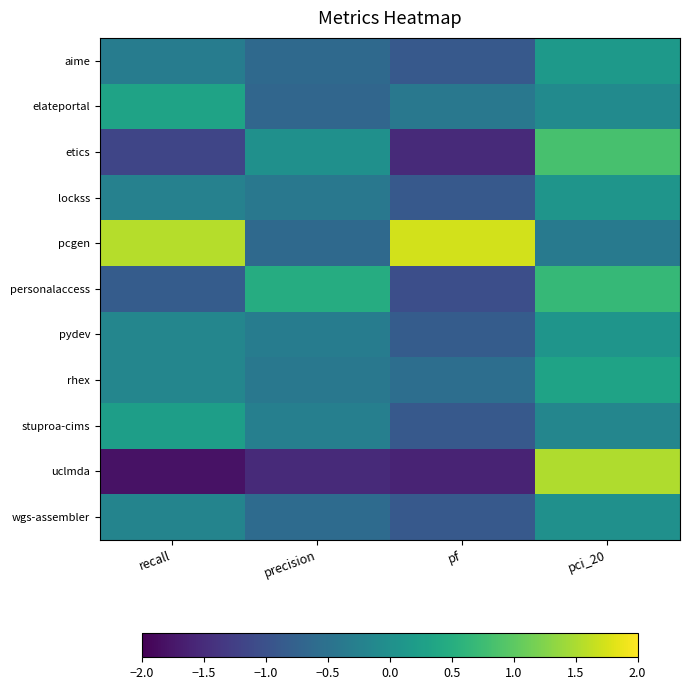

Which has a higher value, pci_20 or precision?

pci_20